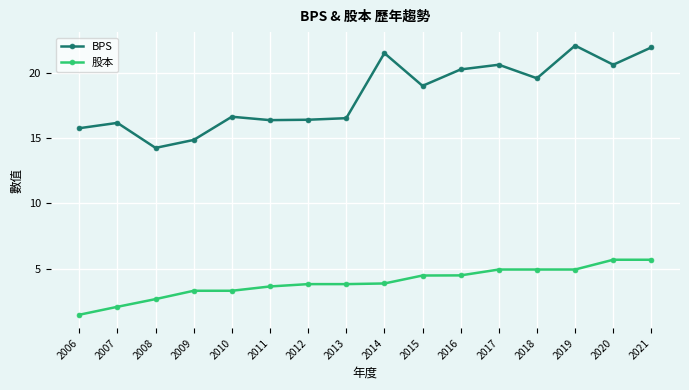

What is the maximum value for 股本?

5.7